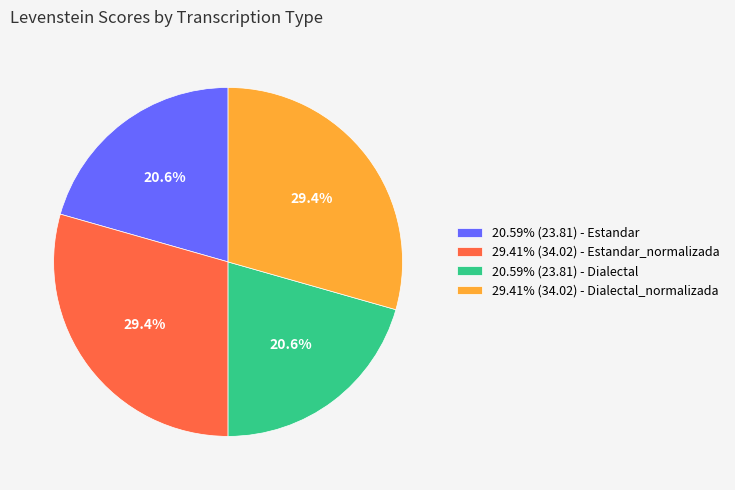

Is there a majority slice in this chart?

No